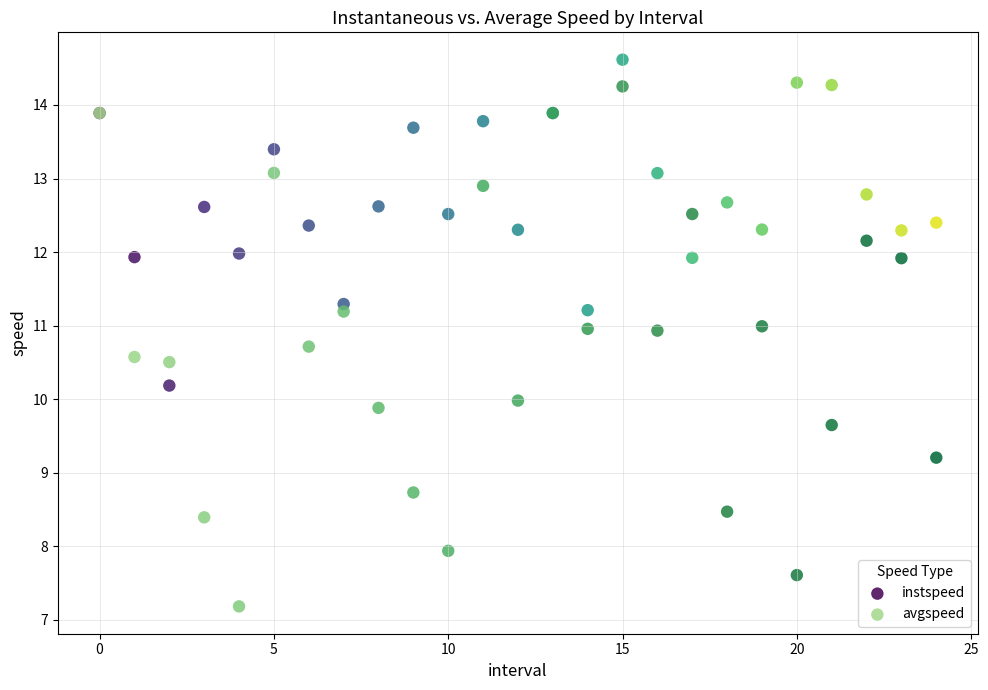

Which series has the largest Y range (max minus min)?

avgspeed